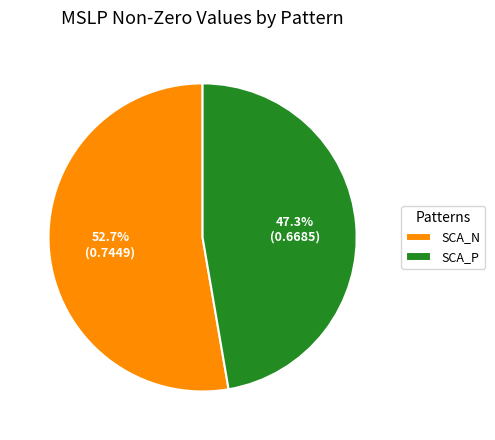

Which category has the biggest portion of the pie?

SCA_N